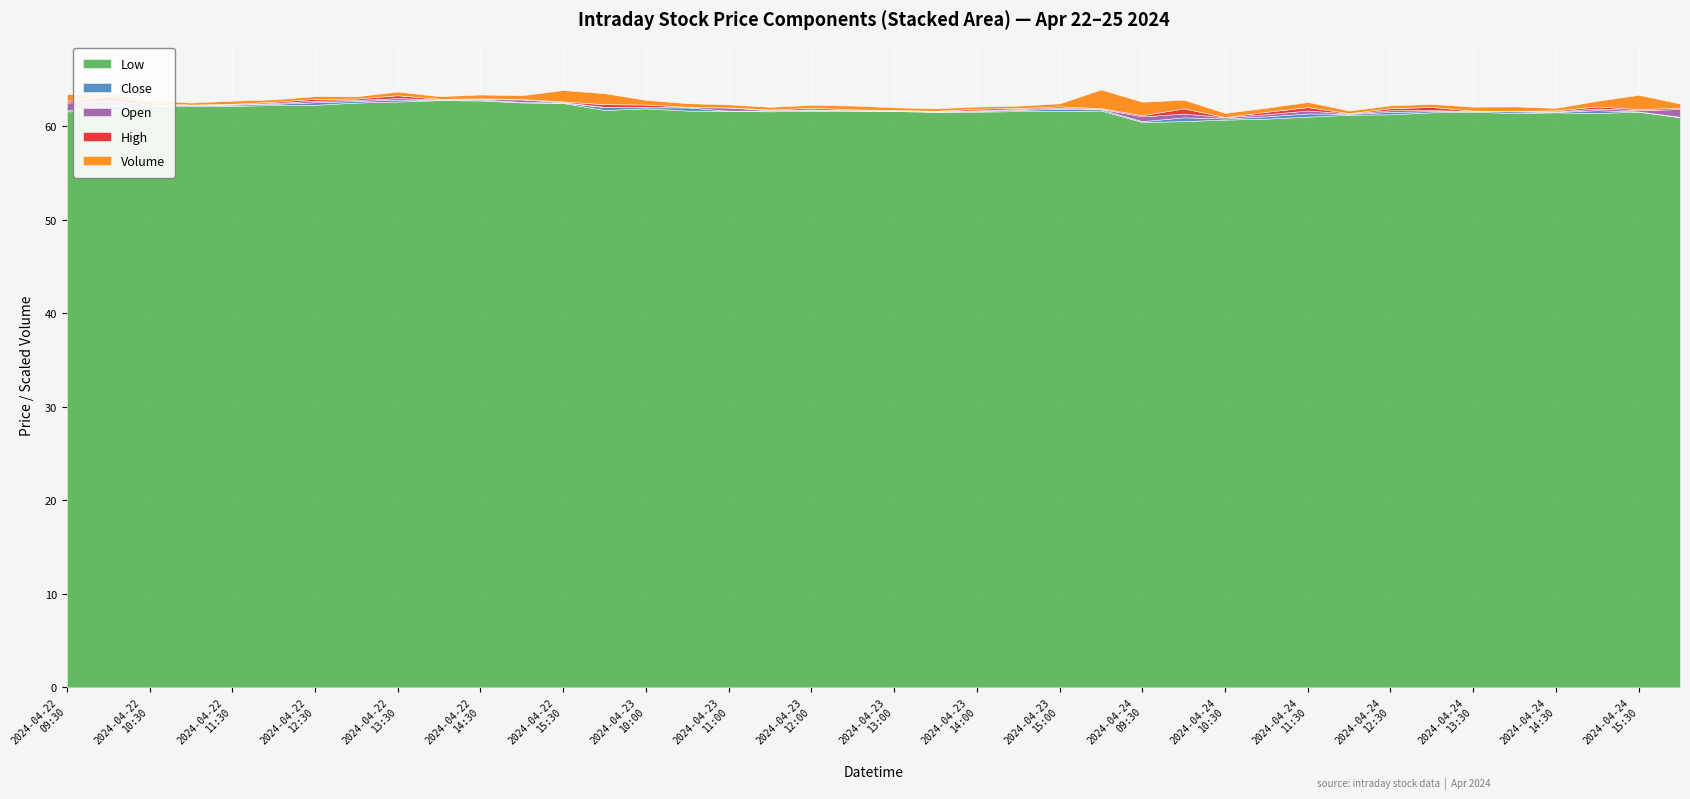

Read the Close value at 2024-04-24 11:30.

61.3